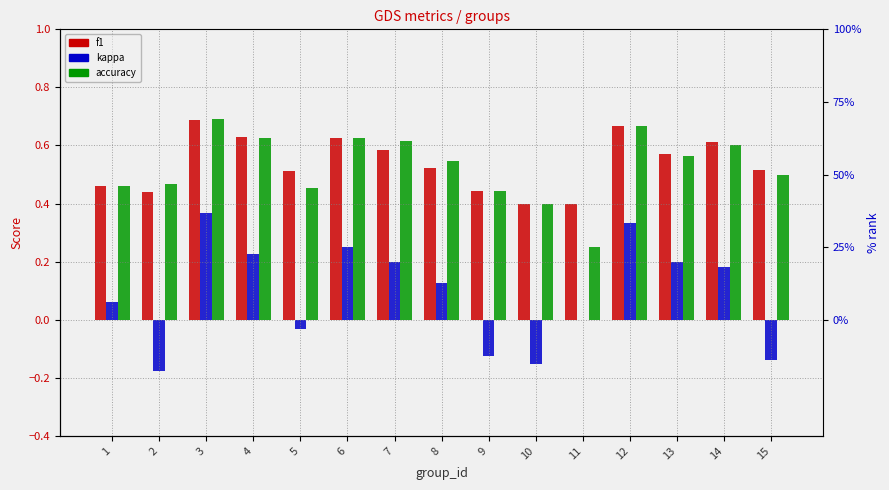

Read the accuracy value at 14.

0.6